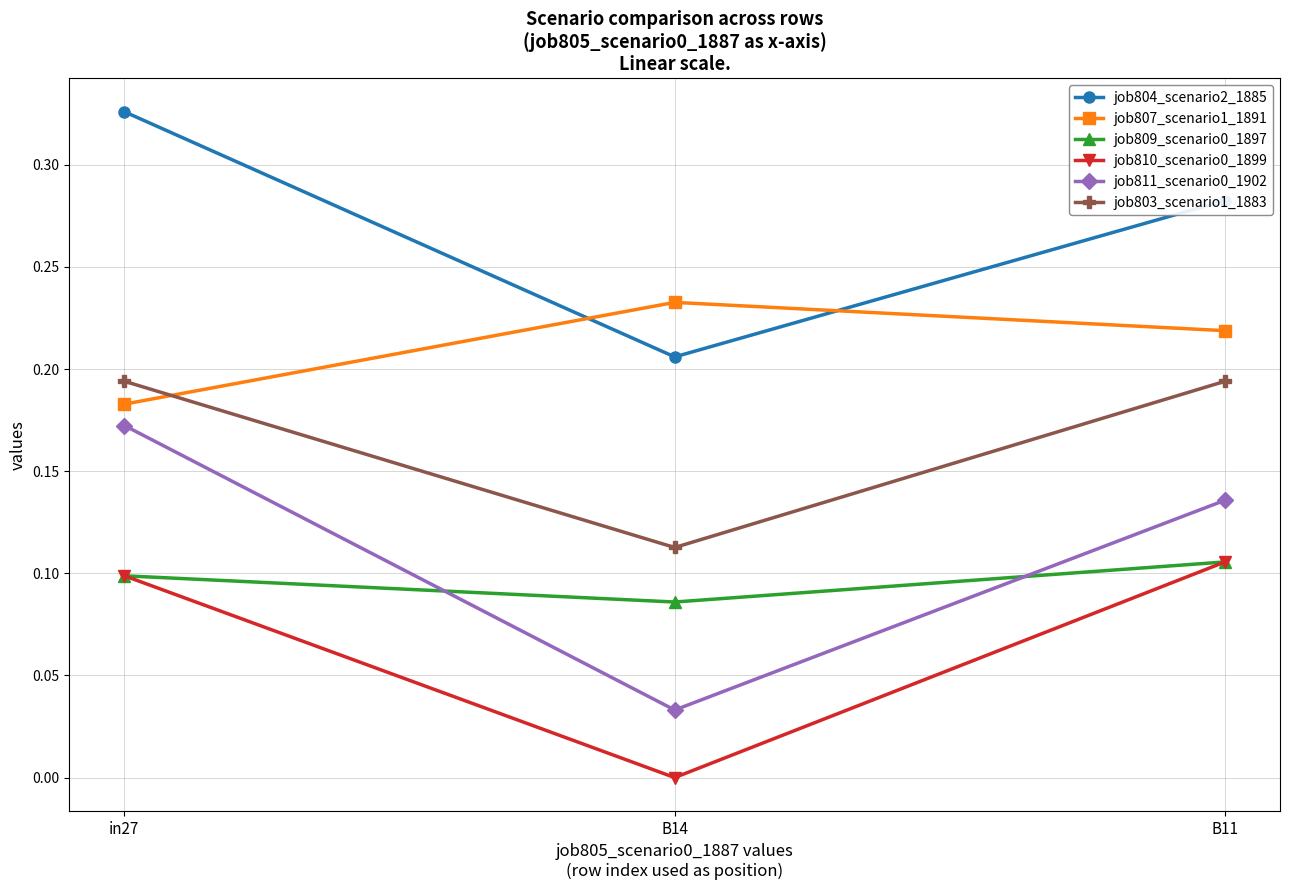

The job810_scenario0_1899 series shows 0.2 at in27. True or false?

False